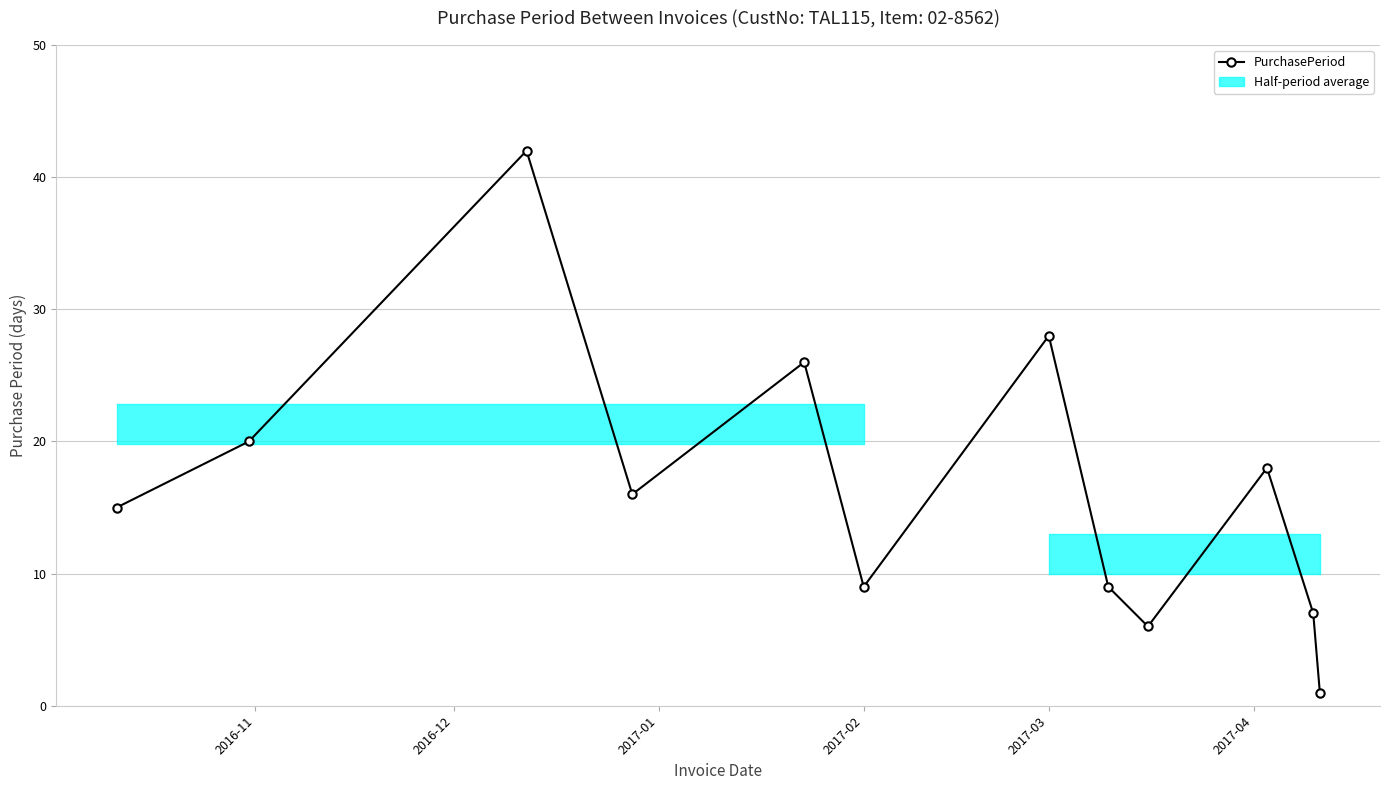

Reading left to right, list all the values displayed in this chart.

15	20	42	16	26	9	28	9	6	18	7	1